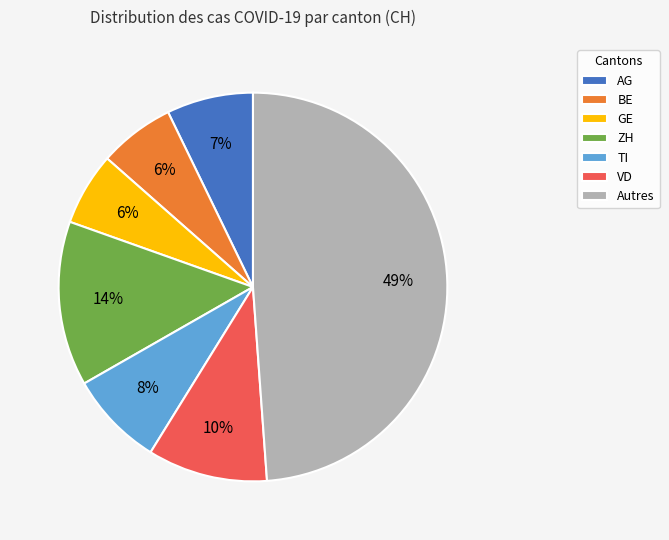

Approximately how many times larger is the value at ZH compared to VD?

1.4